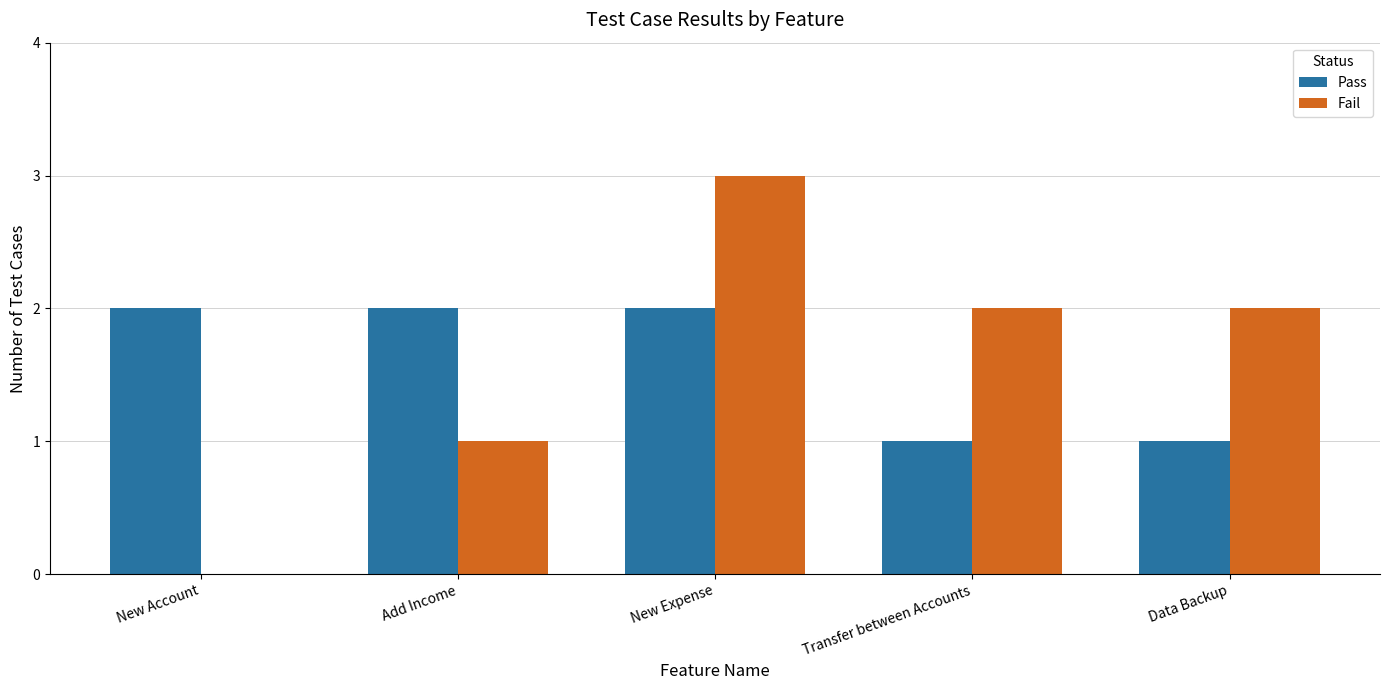

What is the difference between the Fail values at New Account and New Expense?

3